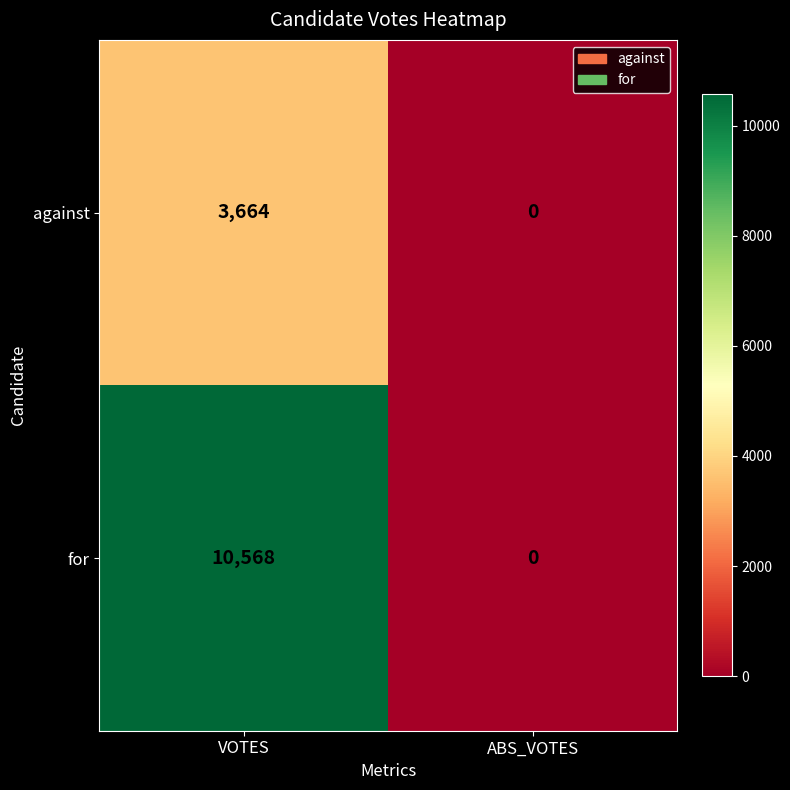

Reading left to right, extract all data points from this chart.

against: 3664	0
for: 10568	0